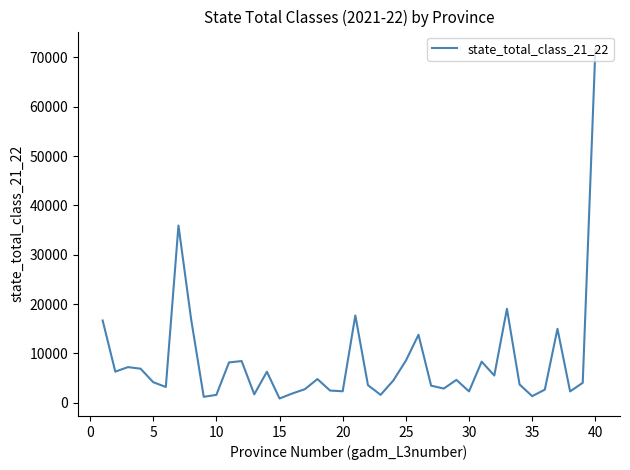

What is the difference between the maximum and minimum values?

70858